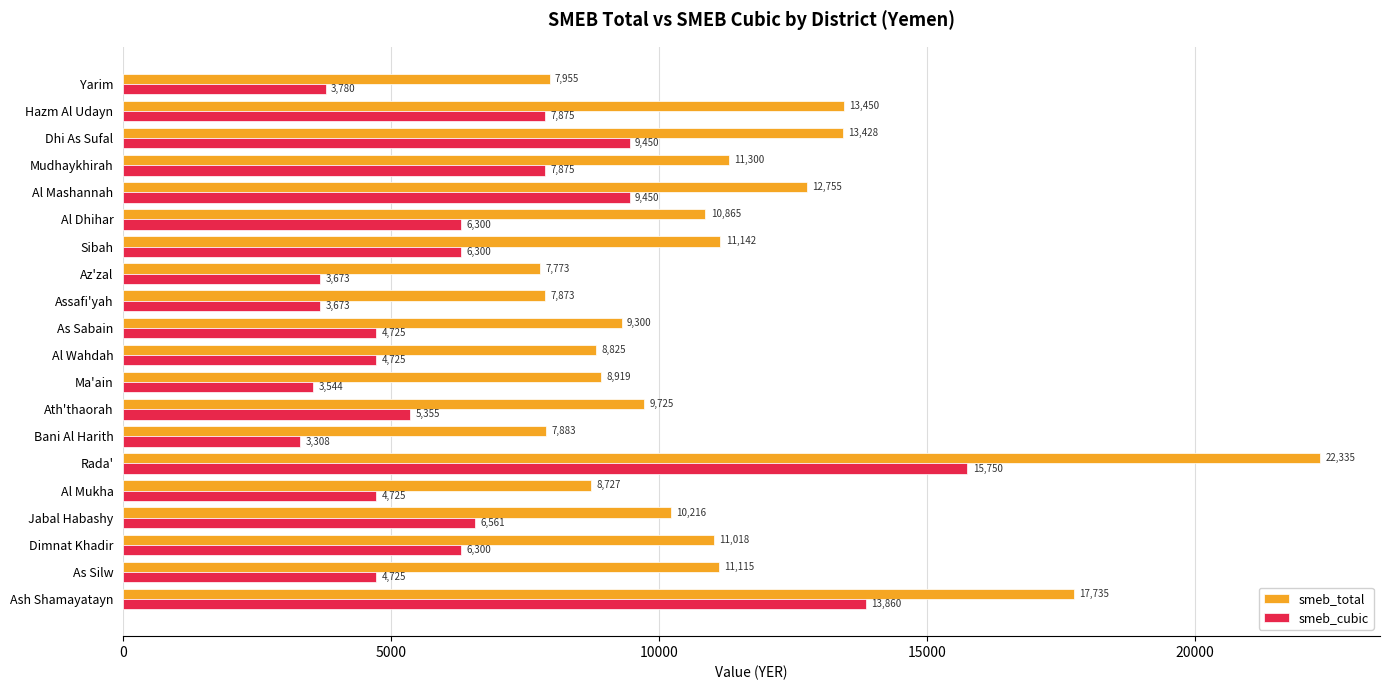

Count the number of categories in the chart.

20